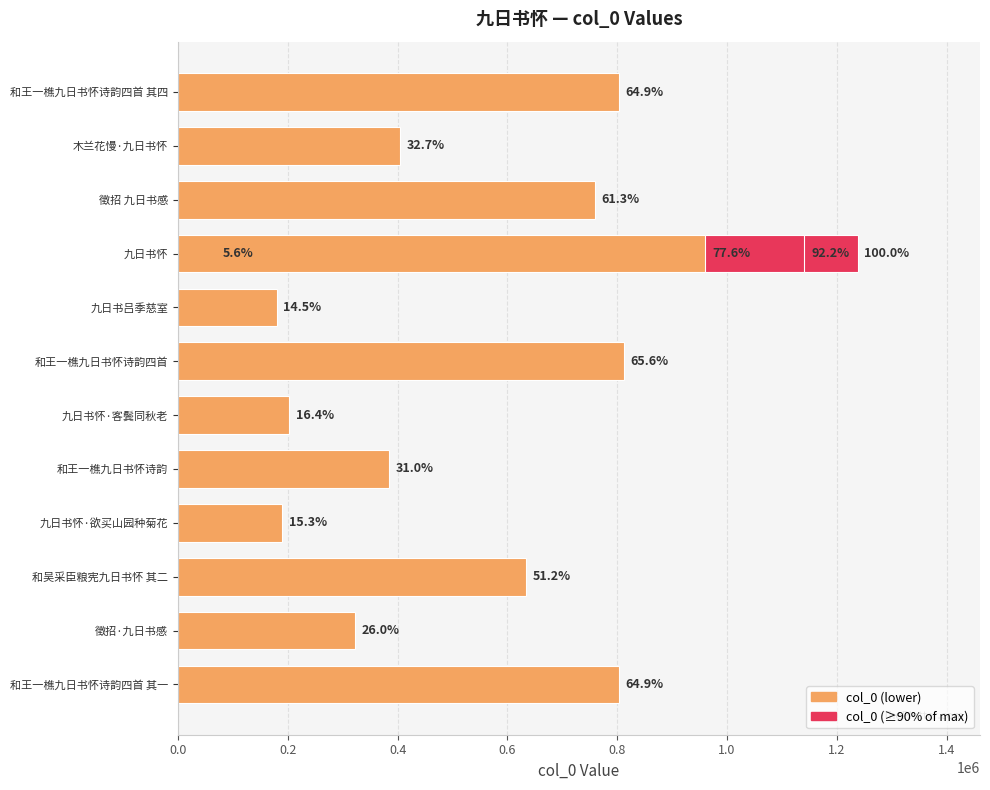

What is the difference between the maximum and minimum values?

1168882